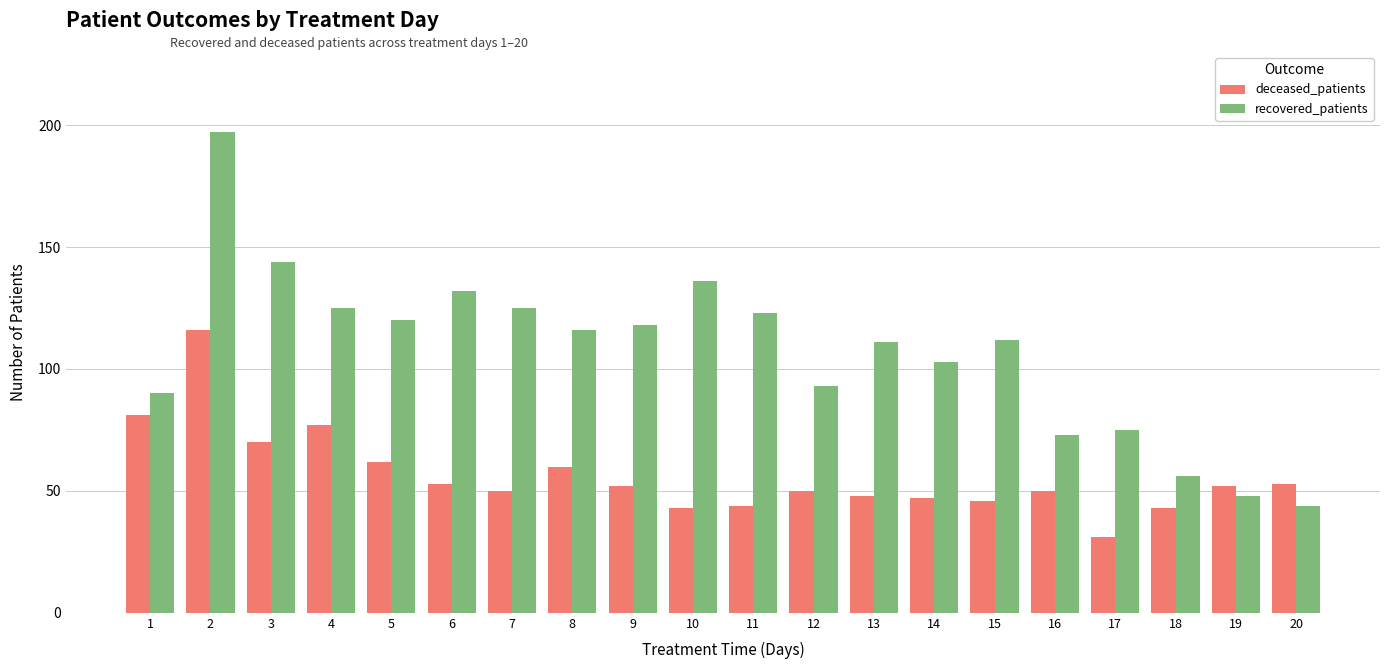

Reading right to left, what are all the values shown in this chart?

deceased_patients: 53	52	43	31	50	46	47	48	50	44	43	52	60	50	53	62	77	70	116	81
recovered_patients: 44	48	56	75	73	112	103	111	93	123	136	118	116	125	132	120	125	144	197	90